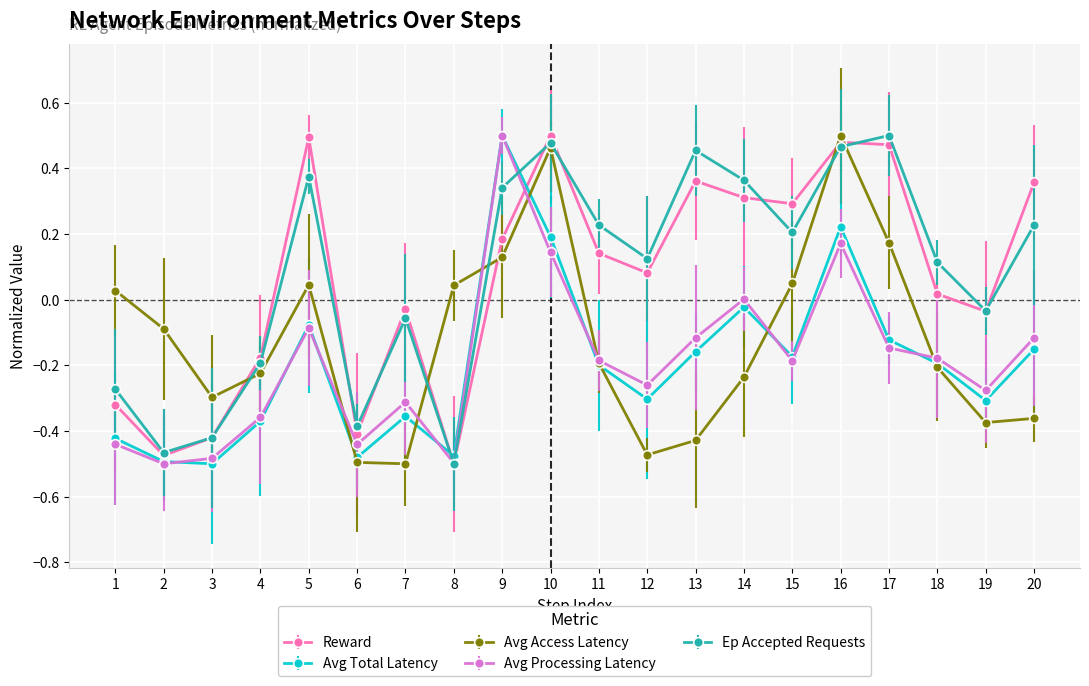

True or false: Ep Accepted Requests has a value of -0.3 at 1.

True